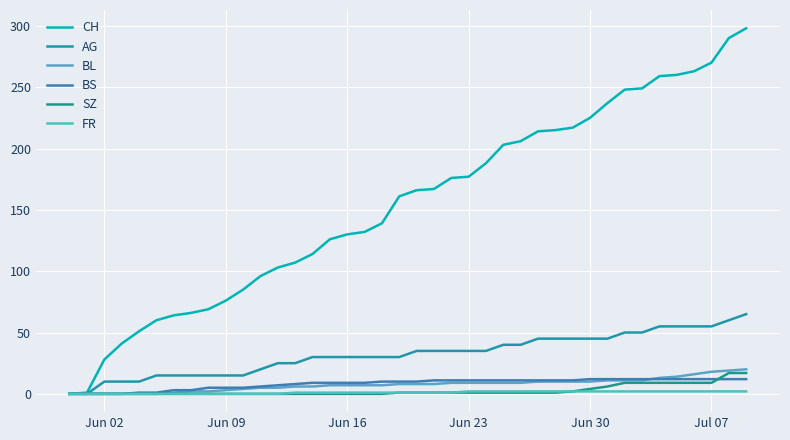

True or false: AG and CH intersect in this chart.

False